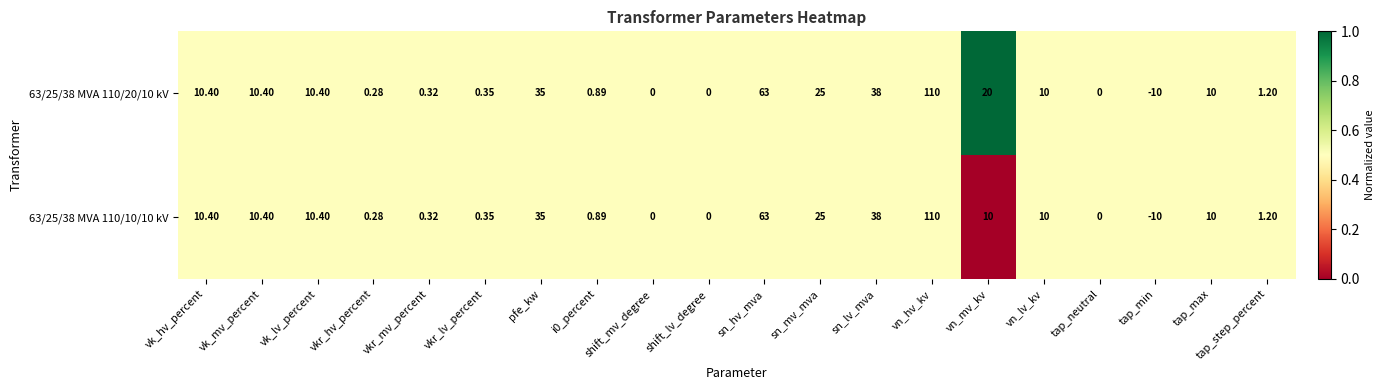

Is the value of 63/25/38 MVA 110/20/10 kV at vk_mv_percent greater than the value of 63/25/38 MVA 110/10/10 kV at sn_lv_mva?

No